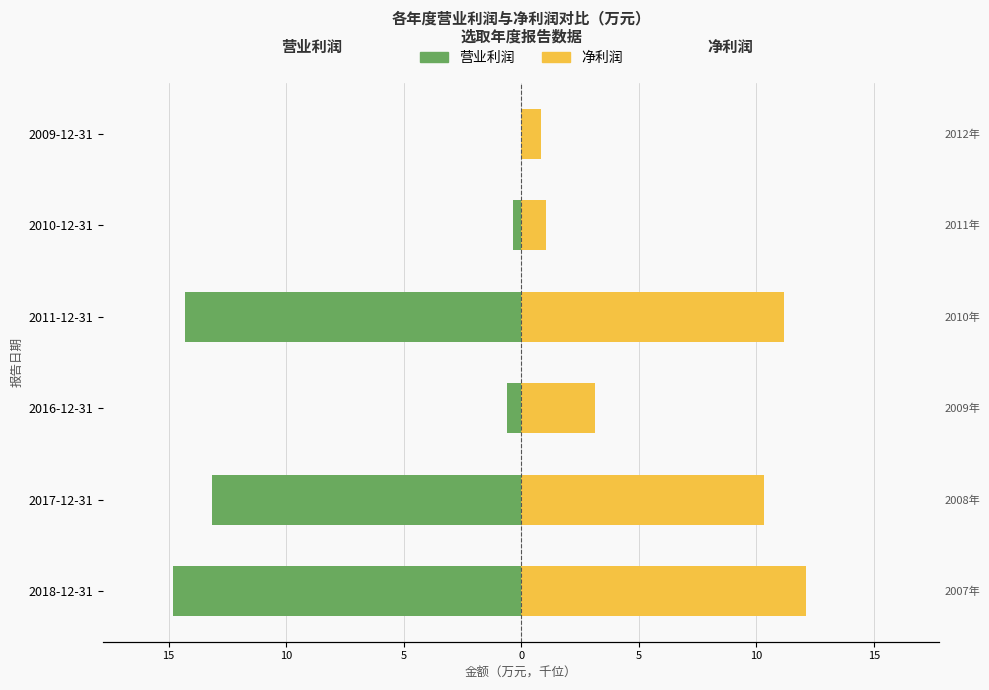

What are all the series names shown in the legend?

营业利润, 净利润